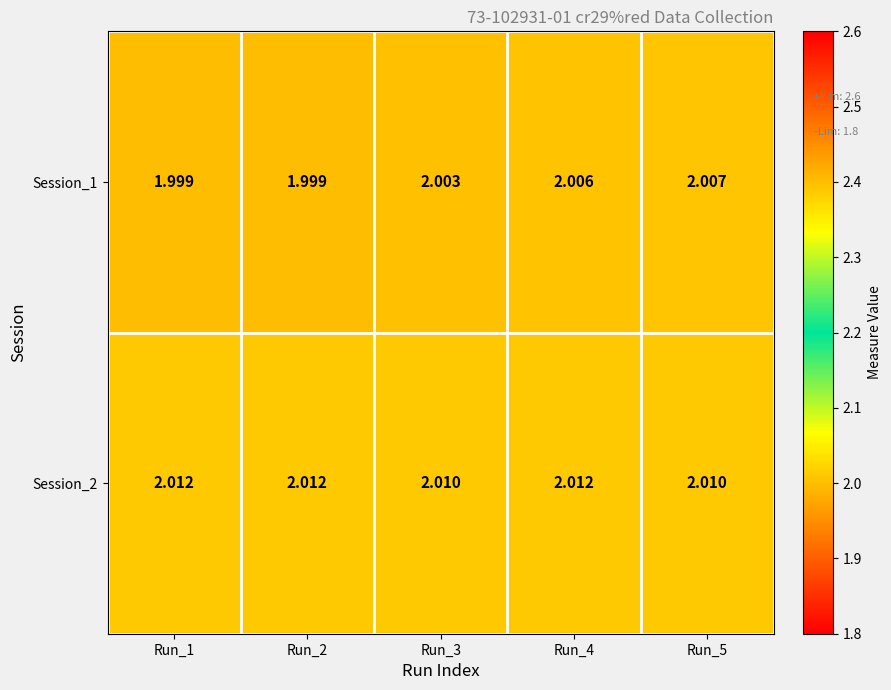

Which series has the largest total across all categories?

Session_2